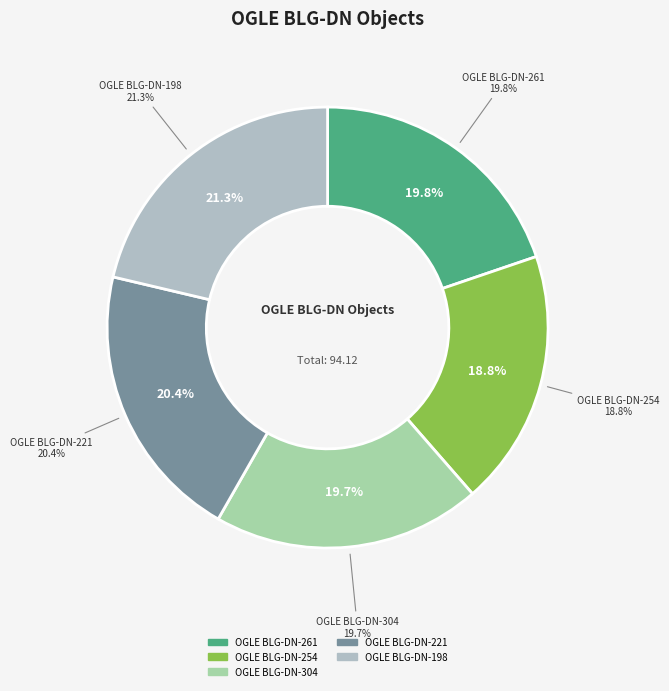

Is it true that OGLE BLG-DN-254 is 19% of the pie?

True